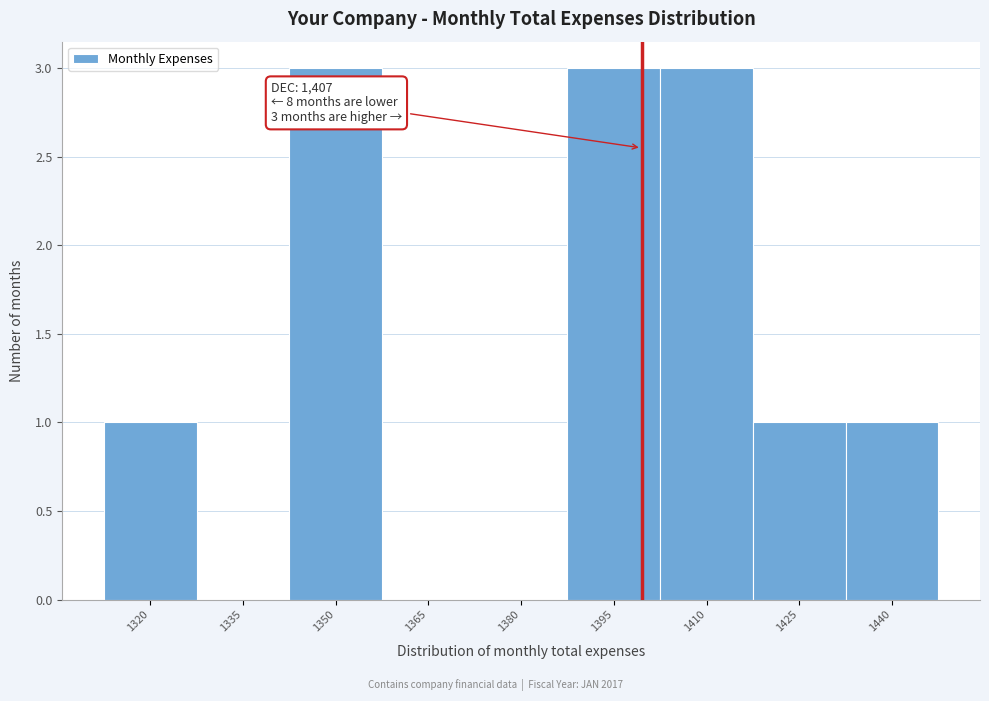

Reading left to right, transcribe all the data shown in this chart.

1320=1	1335=0	1350=3	1365=0	1380=0	1395=3	1410=3	1425=1	1440=1